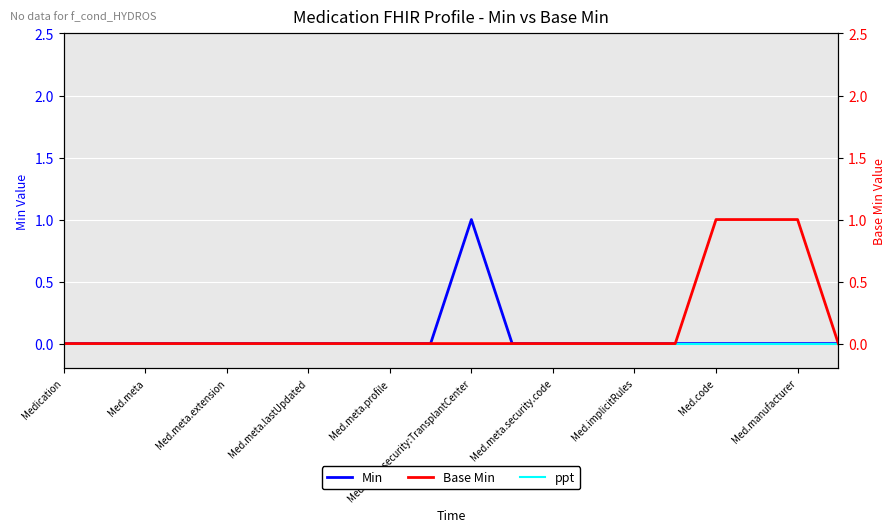

How many values in Min are above zero?

1